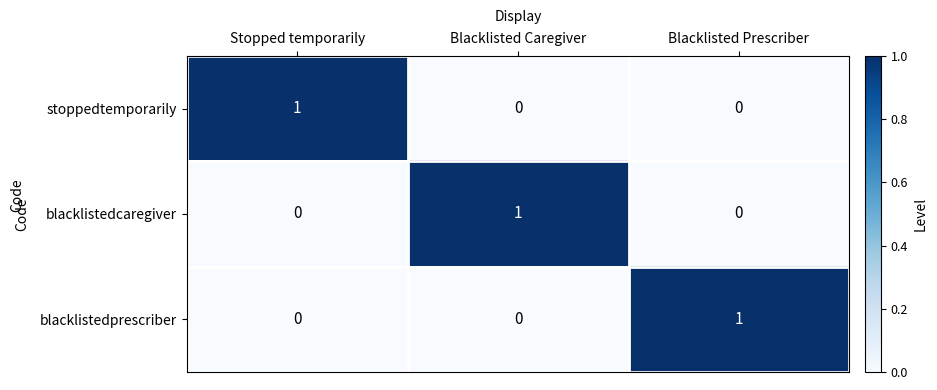

How many data points in blacklistedcaregiver are above 0?

1